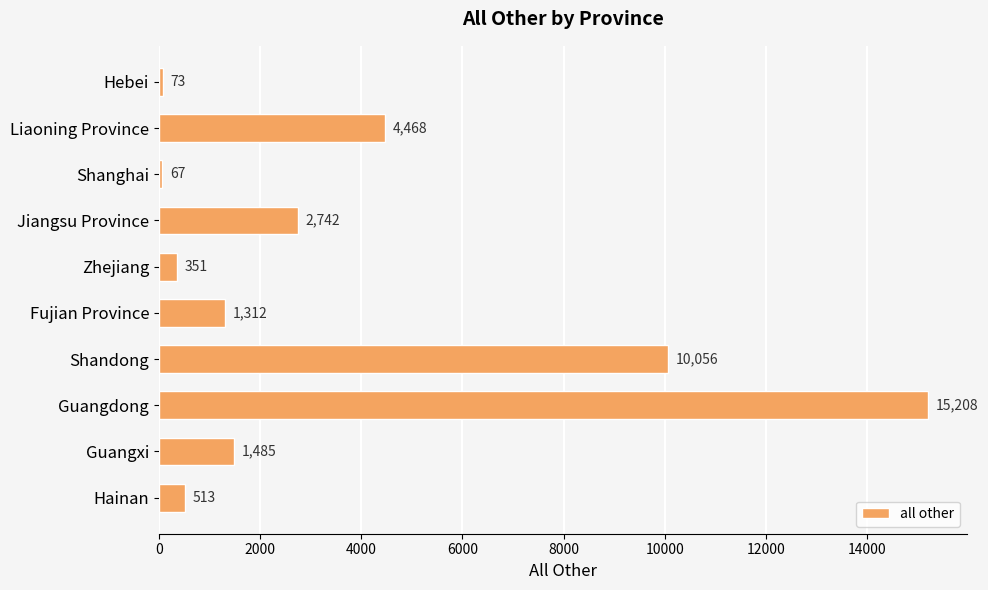

Rank the categories by value from highest to lowest.

Guangdong, Shandong, Liaoning Province, Jiangsu Province, Guangxi, Fujian Province, Hainan, Zhejiang, Hebei, Shanghai